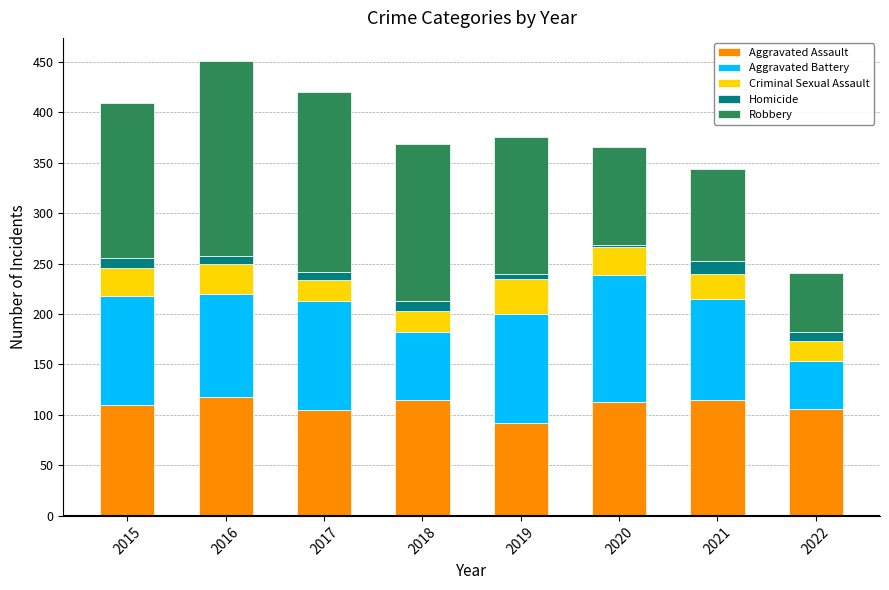

How many series are shown in this chart?

5